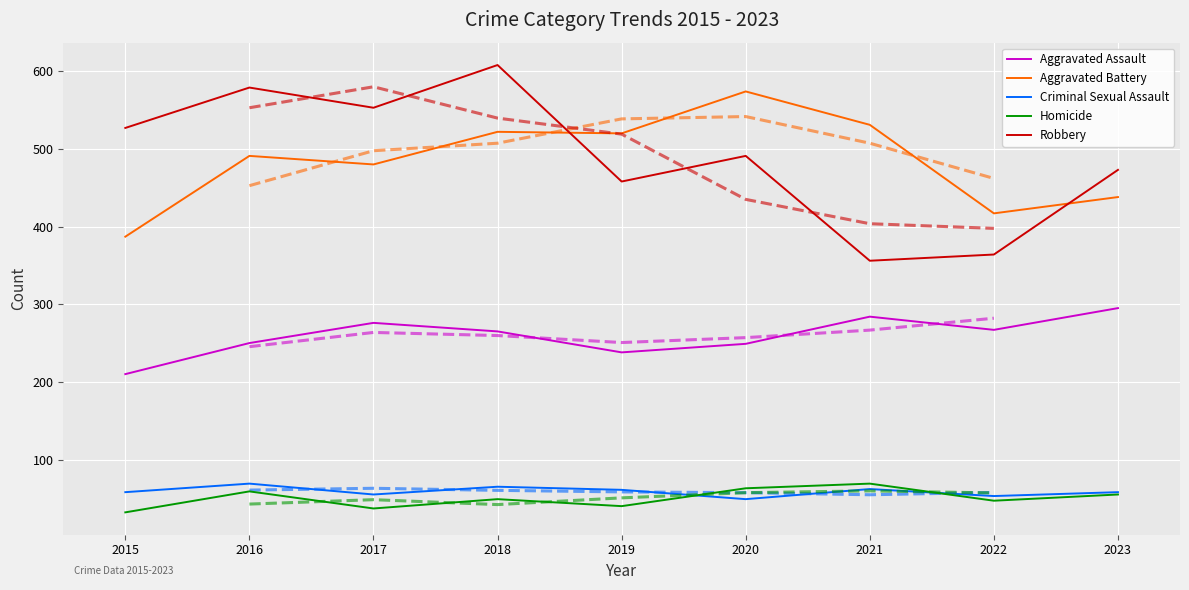

True or false: Criminal Sexual Assault and Aggravated Battery intersect in this chart.

False